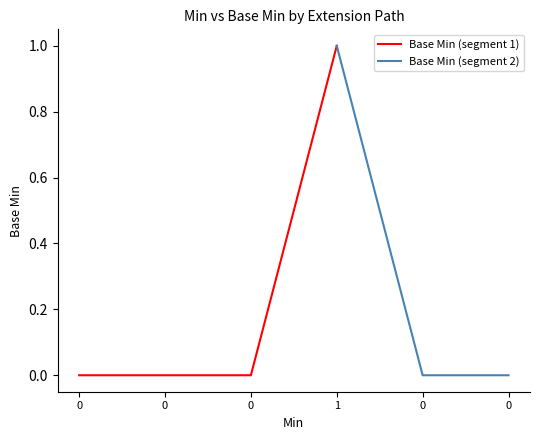

Rank the categories by value from lowest to highest.

0, 0, 0, 0, 0, 1